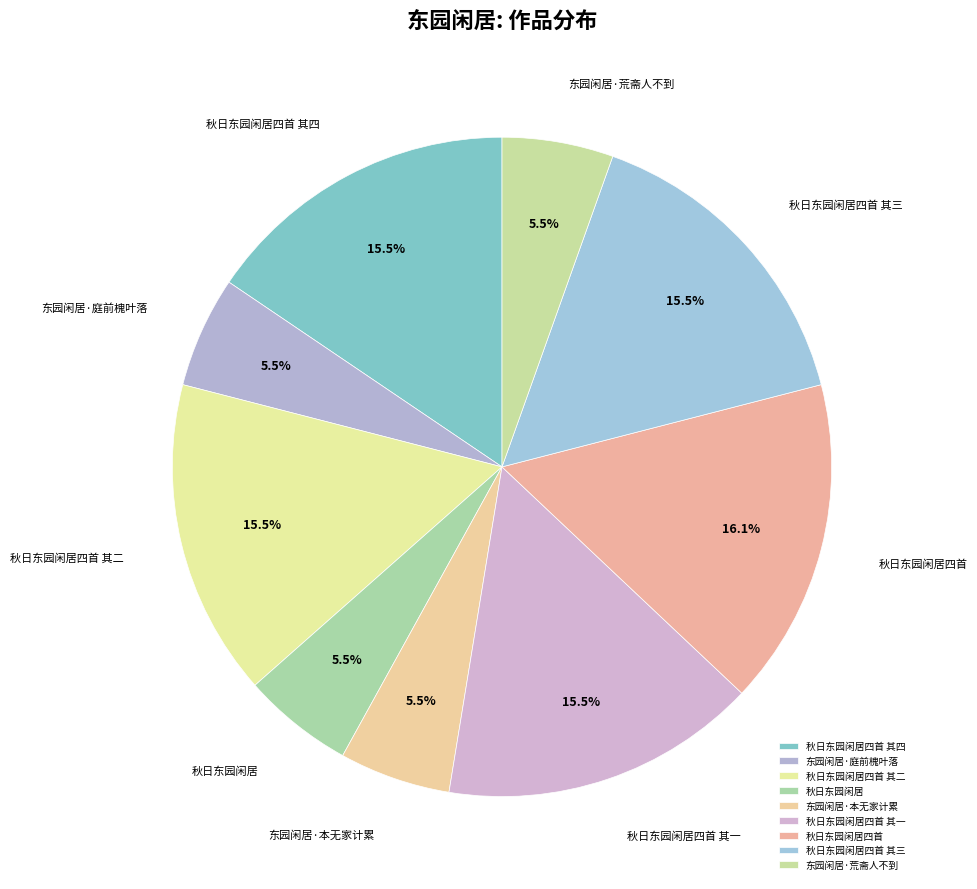

How many segments does this pie chart have?

9